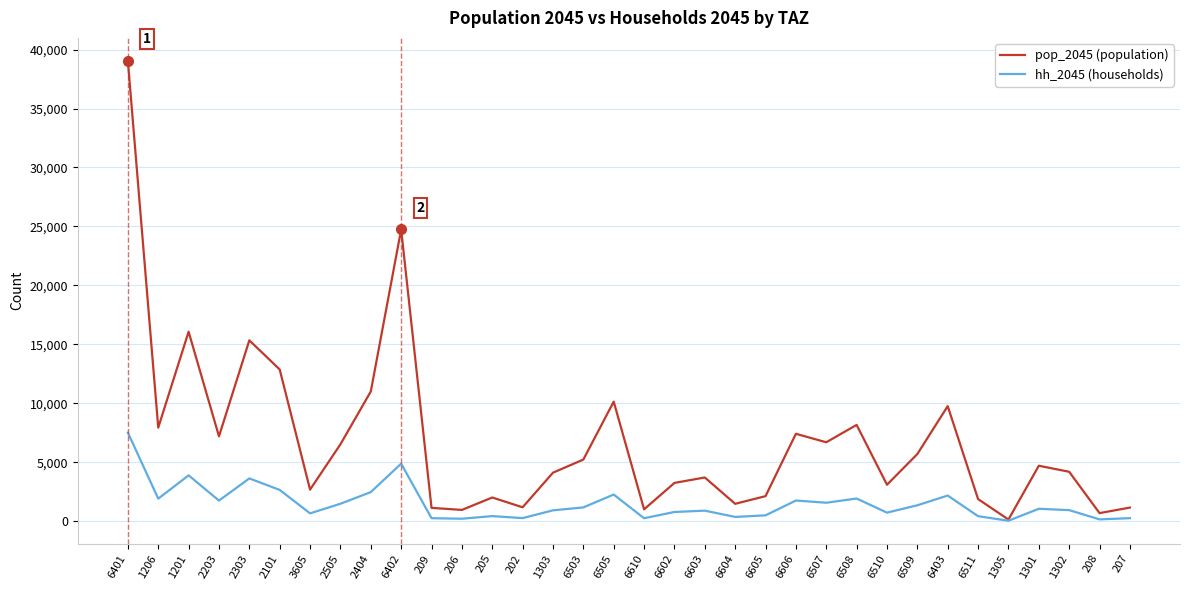

What is the difference between the maximum and minimum values in the hh_2045 (households) series?

7474.8